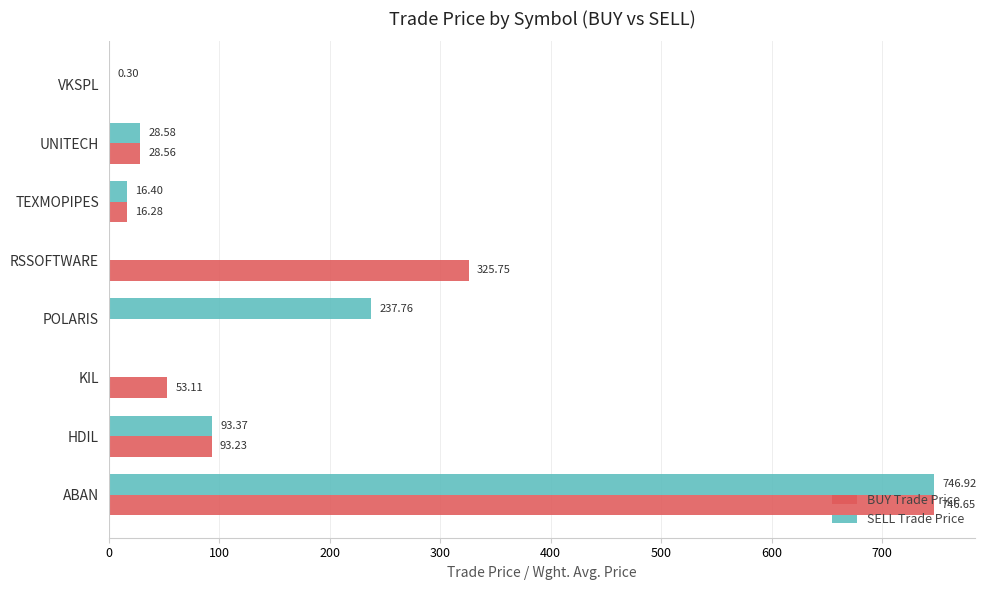

Where is BUY Trade Price nearest to the value 373?

RSSOFTWARE